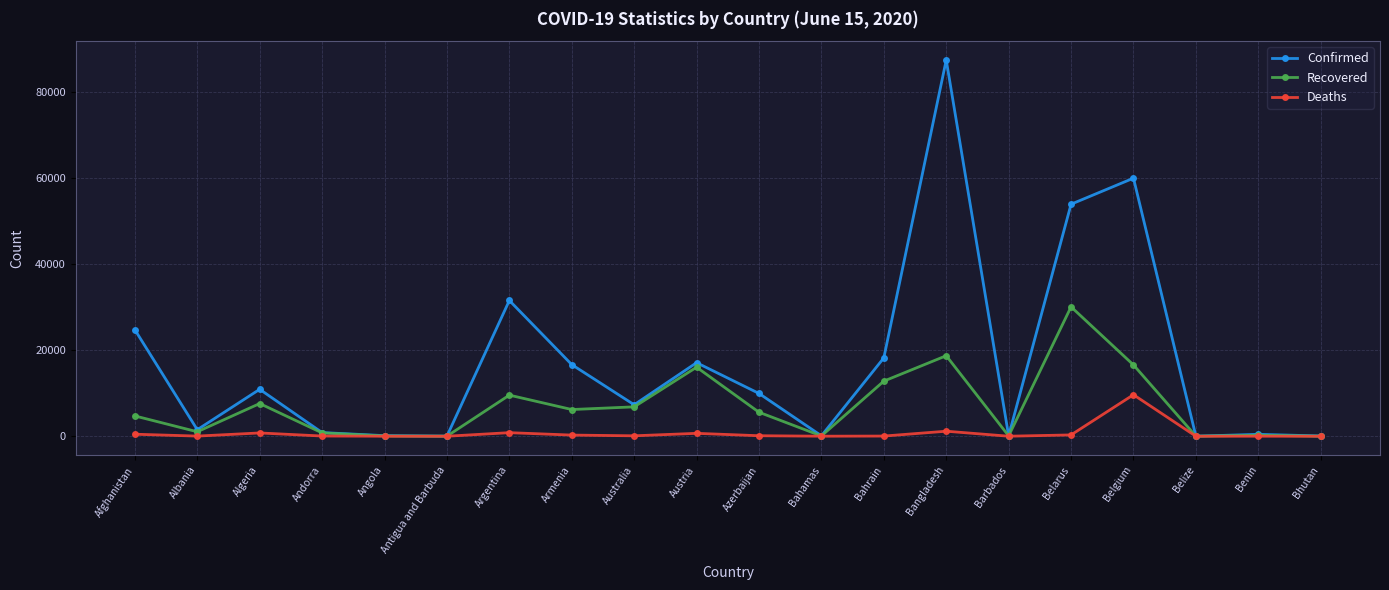

What is the label of the 18th point from the left?

Belize